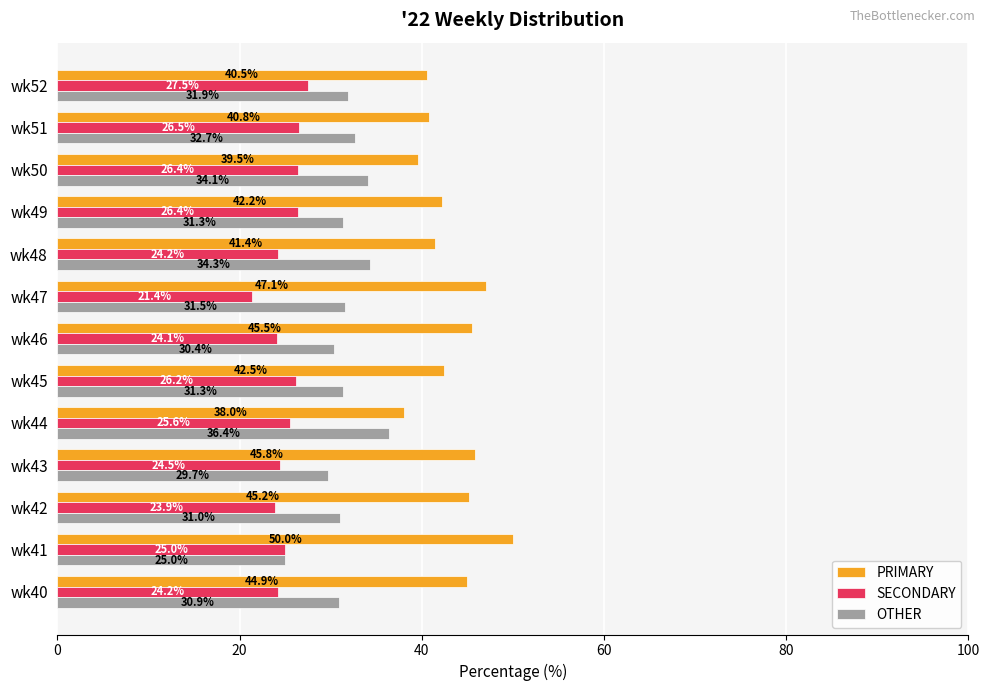

Is the value of PRIMARY at wk51 greater than the value of OTHER at wk45?

Yes